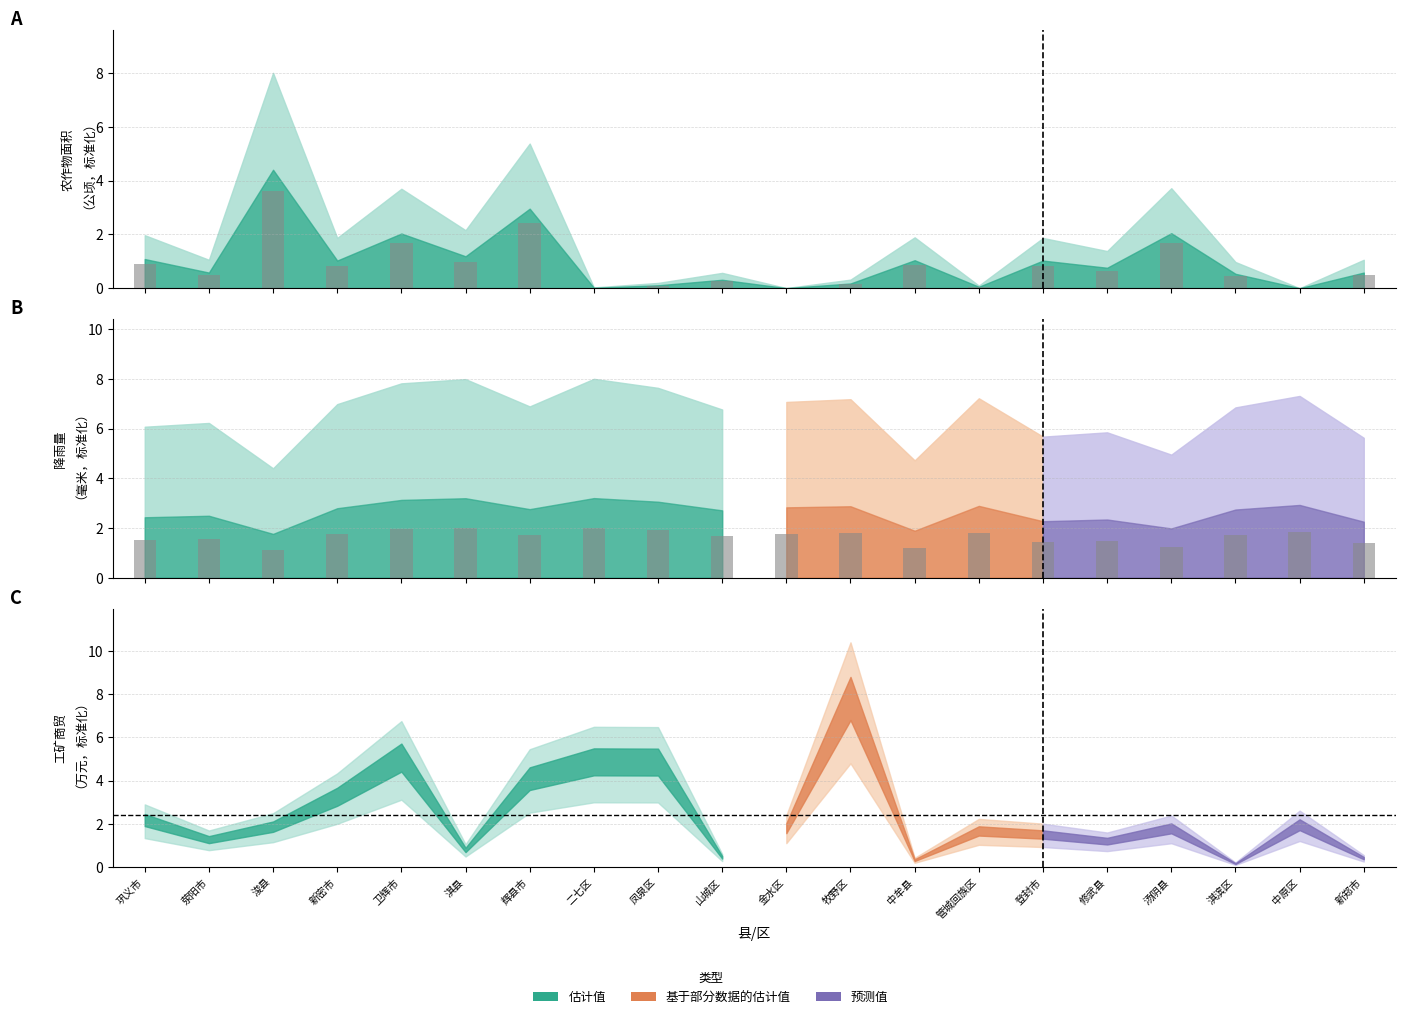

Reading left to right, what are all the values shown in this chart?

农作物面积（公顷）: 0.9	0.5	3.6	0.8	1.7	1.0	2.4	0.0	0.1	0.3	0.0	0.1	0.9	0.0	0.8	0.6	1.7	0.4	0.0	0.5
降雨量（毫米）: 1.5	1.6	1.1	1.7	2.0	2.0	1.7	2.0	1.9	1.7	1.8	1.8	1.2	1.8	1.4	1.5	1.2	1.7	1.8	1.4